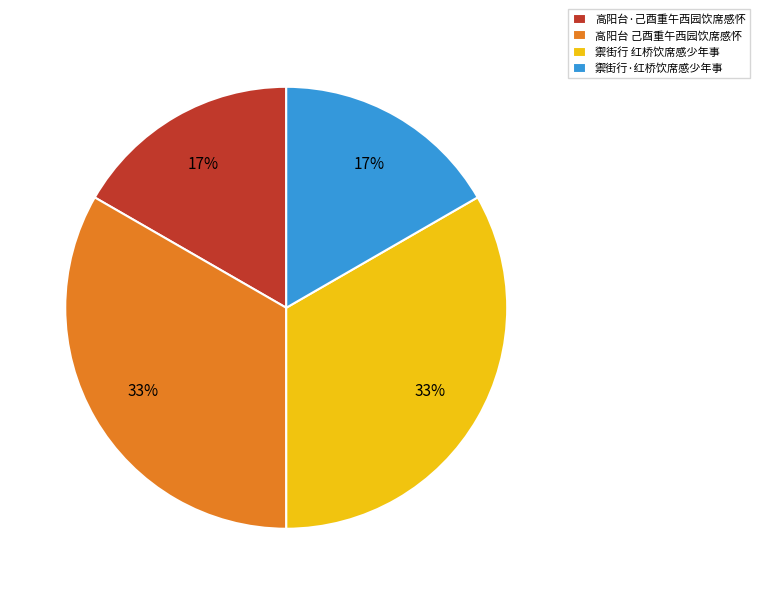

Is it true that 高阳台·己酉重午西园饮席感怀 is 17% of the pie?

True